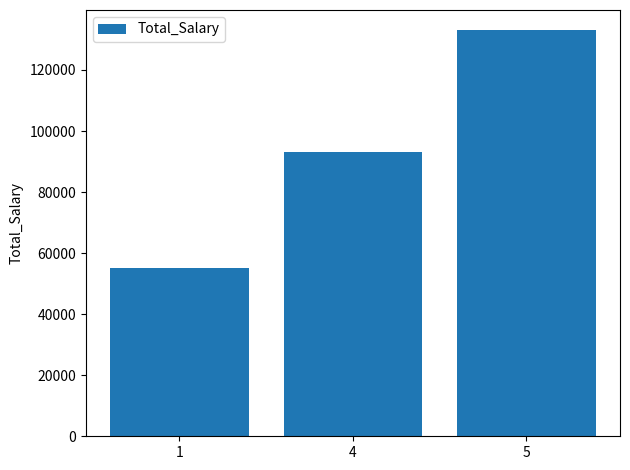

Rank the categories by value from lowest to highest.

1, 4, 5